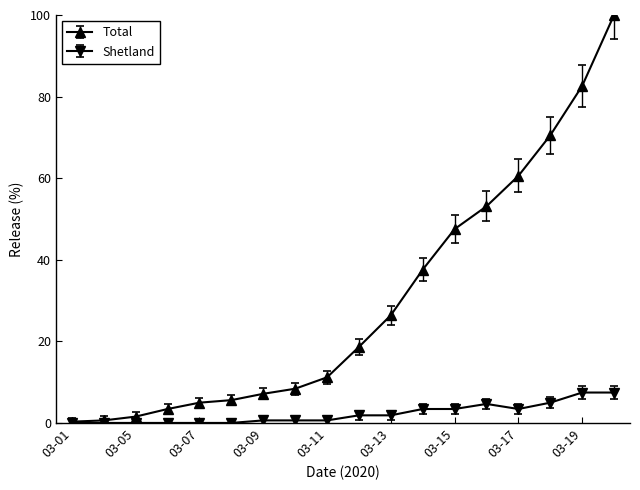

How many data points does each series have?

18